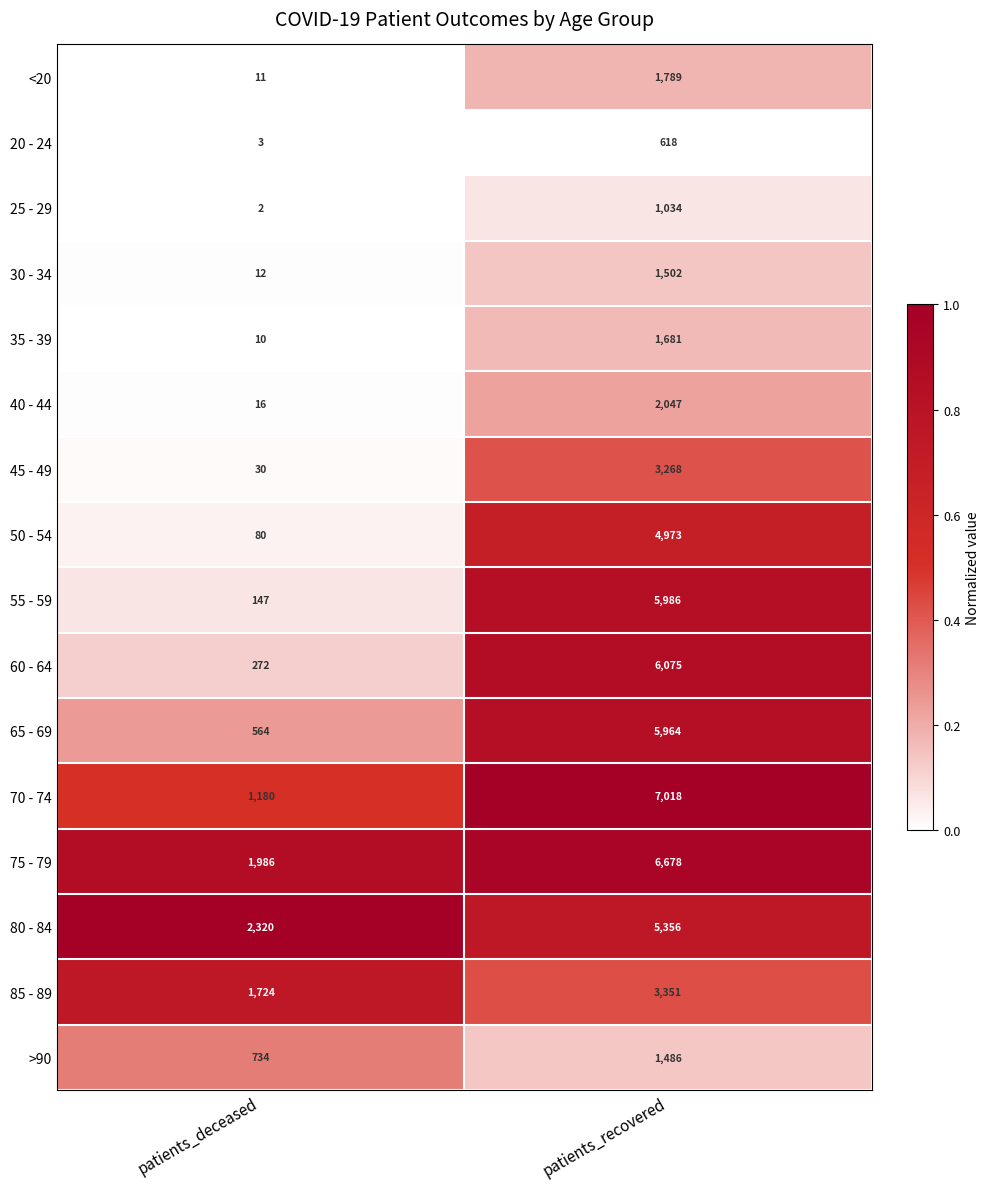

What is the difference between the 60 - 64 values at patients_recovered and patients_deceased?

5803